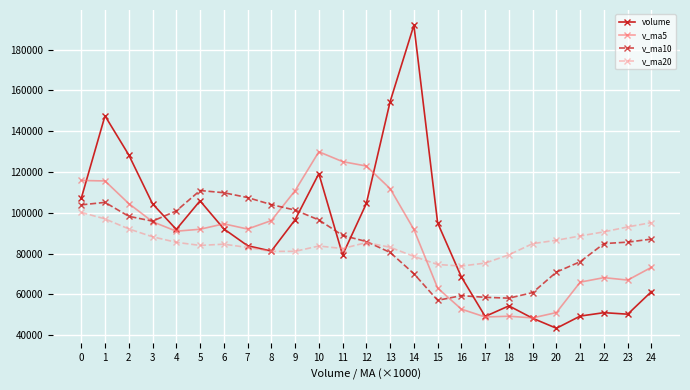

What is the difference between the highest and lowest values at 1?

50510.5